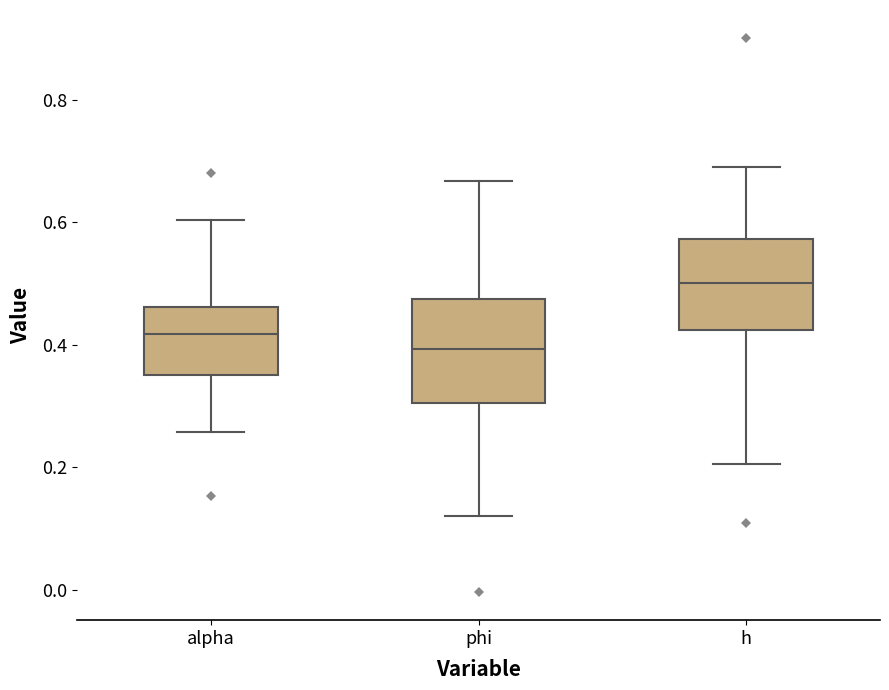

Reading left to right, read every box against the y-axis: the position of its median line, the range the box covers, and the ends of its whiskers. The values are not printed on the chart, so give them approximately, as read against the axis.

alpha: median 0.42, box 0.36 to 0.46, whiskers 0.26 to 0.60
phi: median 0.40, box 0.30 to 0.48, whiskers 0.12 to 0.66
h: median 0.50, box 0.42 to 0.58, whiskers 0.20 to 0.70